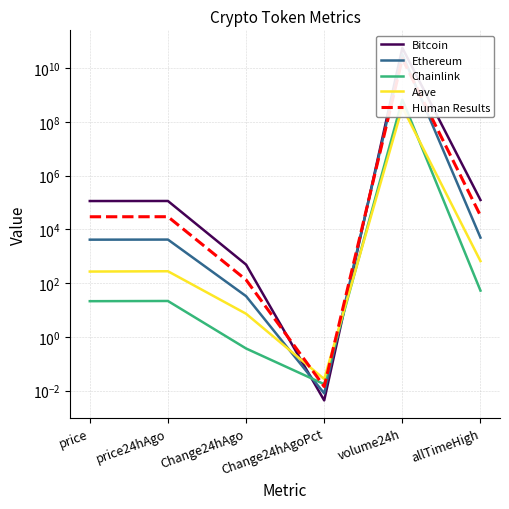

What value does the Aave series have at price?

269.8